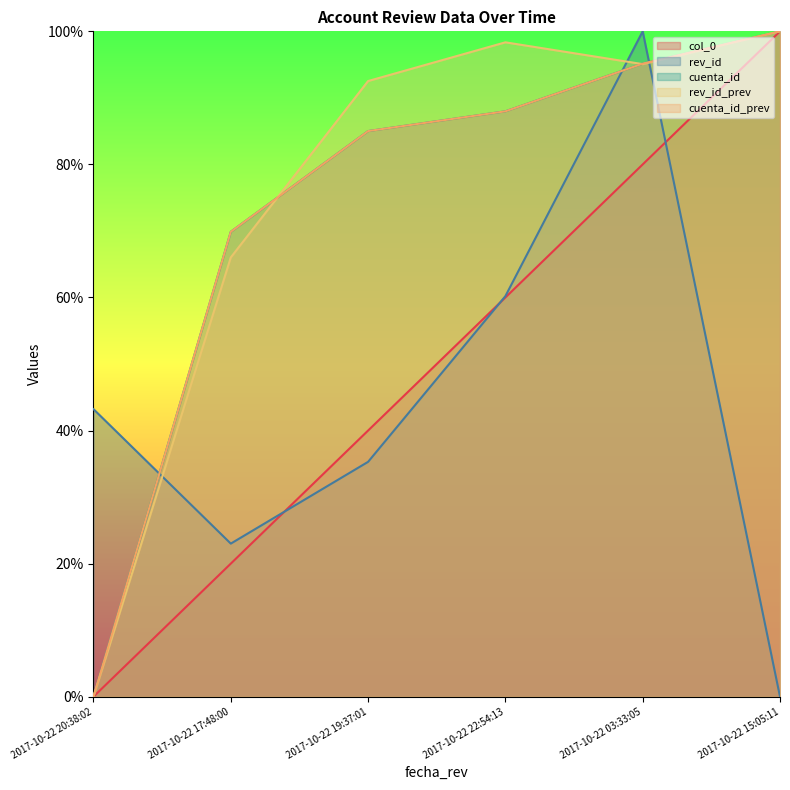

Count the number of categories in the chart.

6